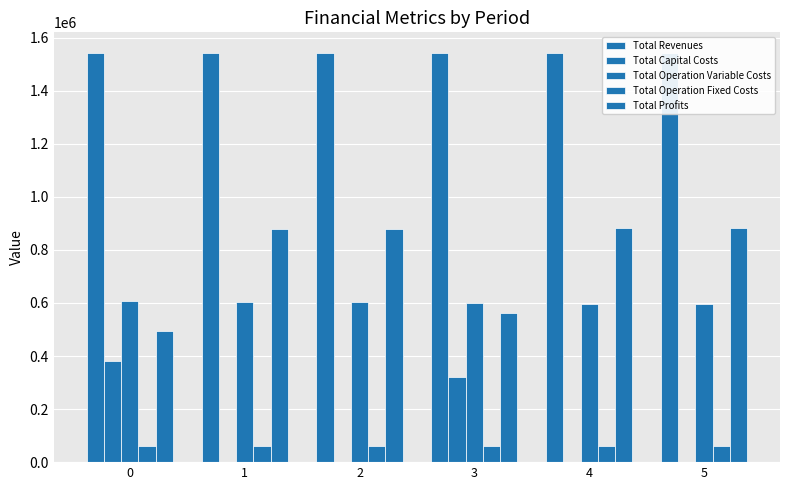

How many distinct data groups are displayed?

5